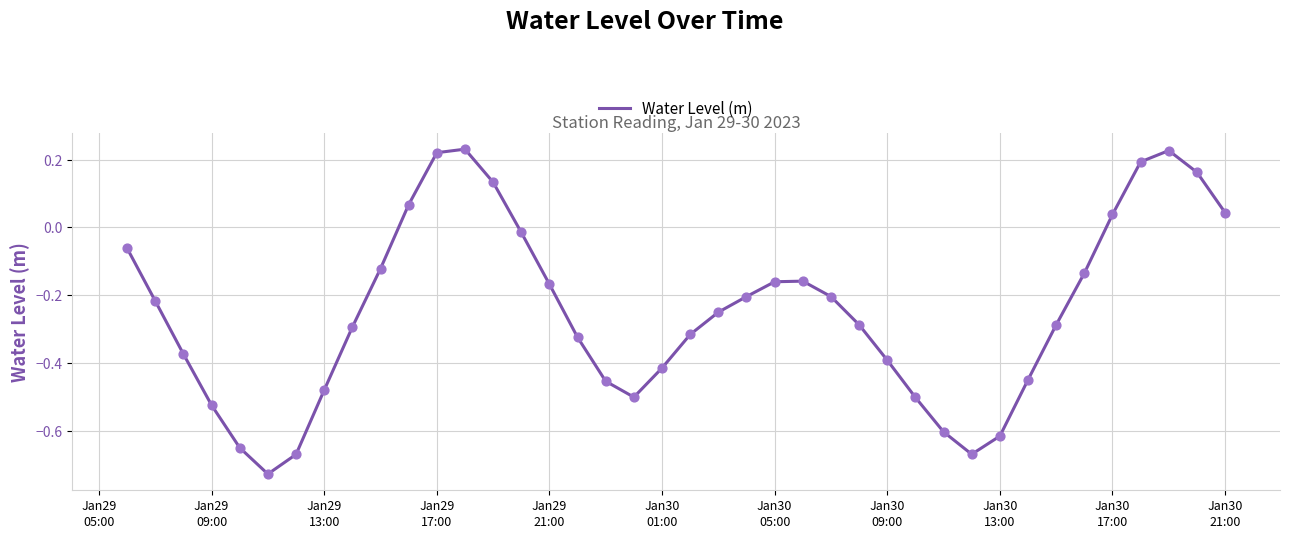

What is the difference between the maximum and minimum values?

1.0